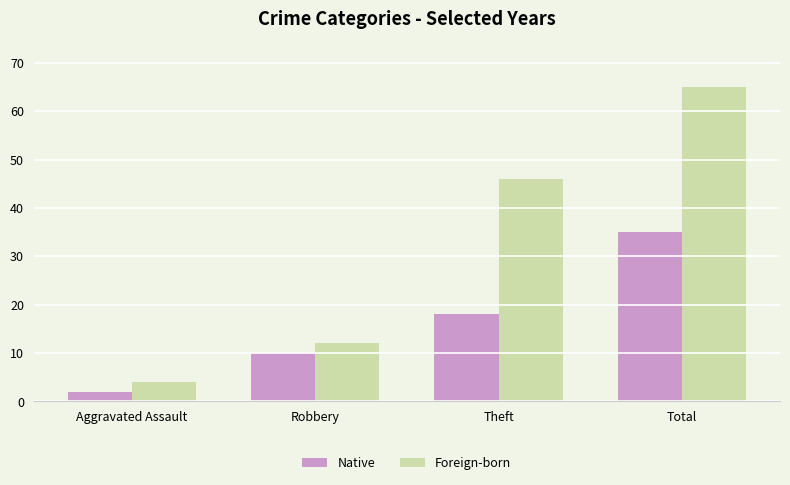

At which category is the sum across all series the highest?

Total